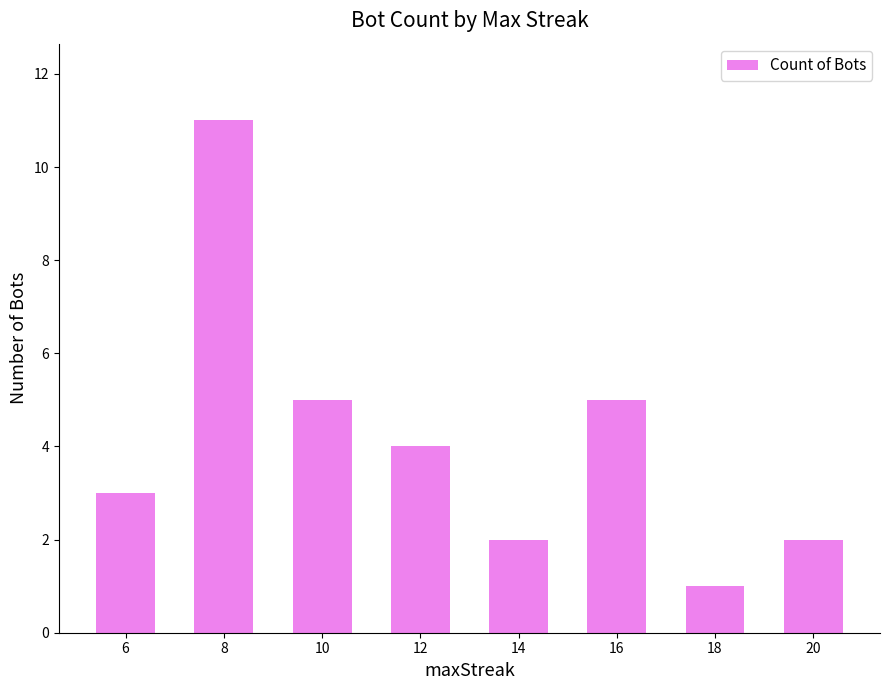

Which category has the highest value across all series?

8